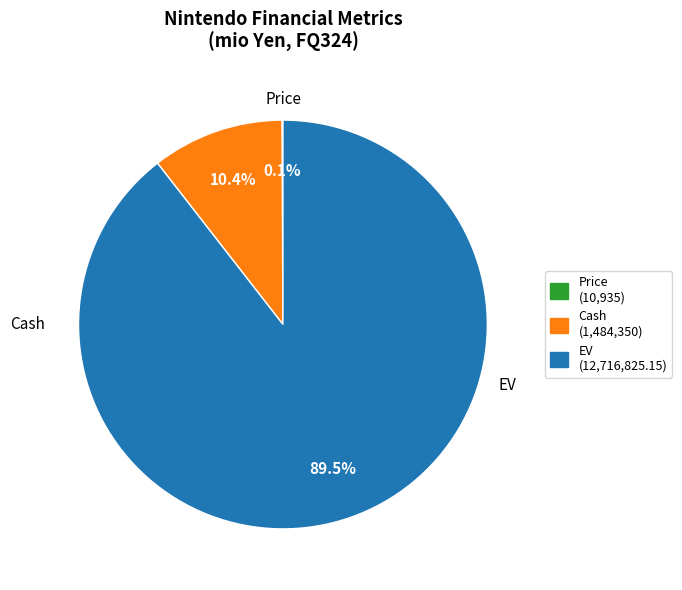

Which slice is the largest?

EV (12,716,825.15)